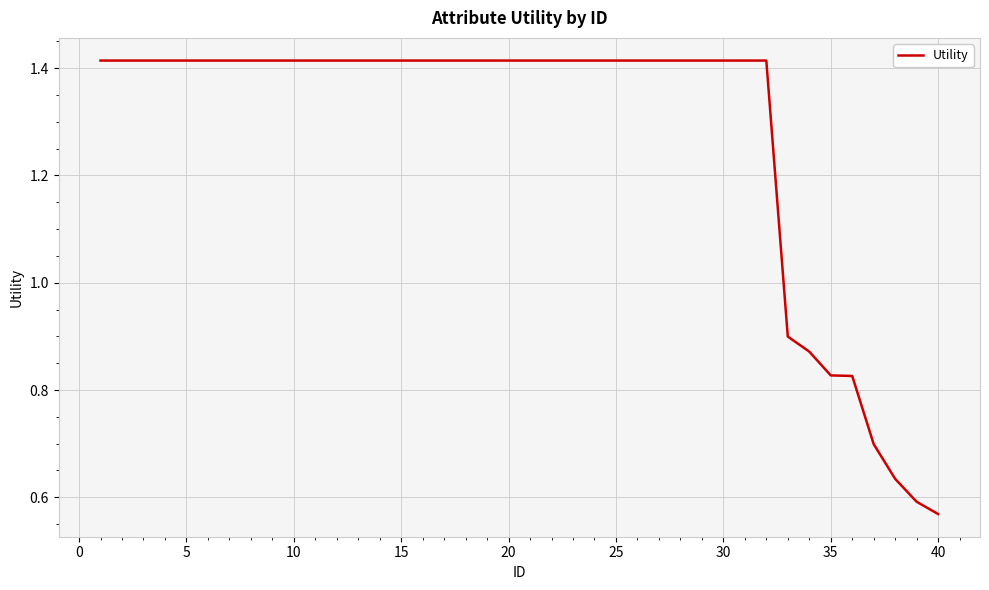

At which label is the value closest to 0?

40